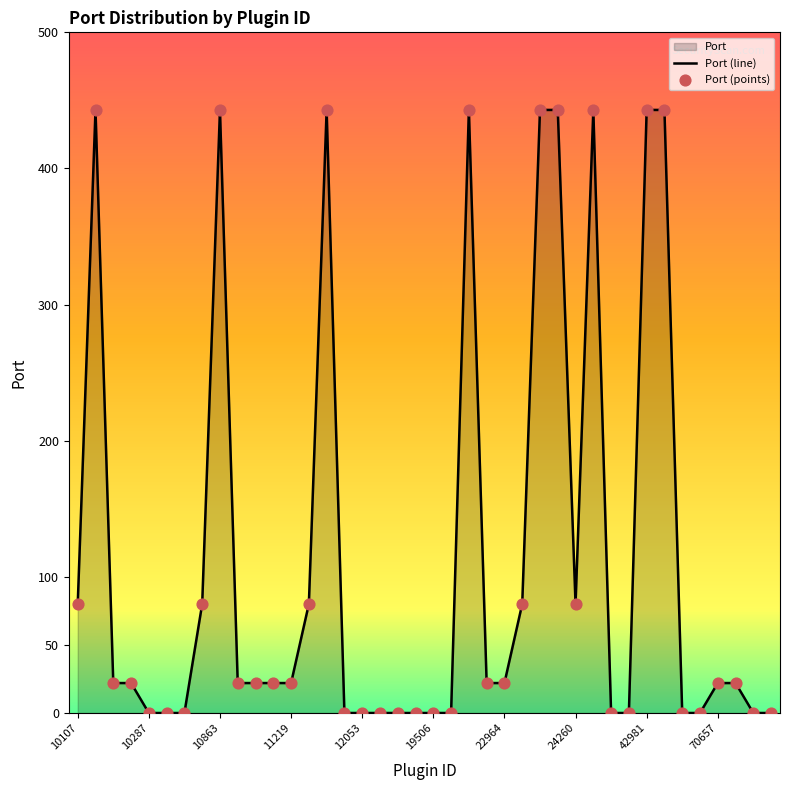

Which has a higher value, 45590 or 10267?

10267